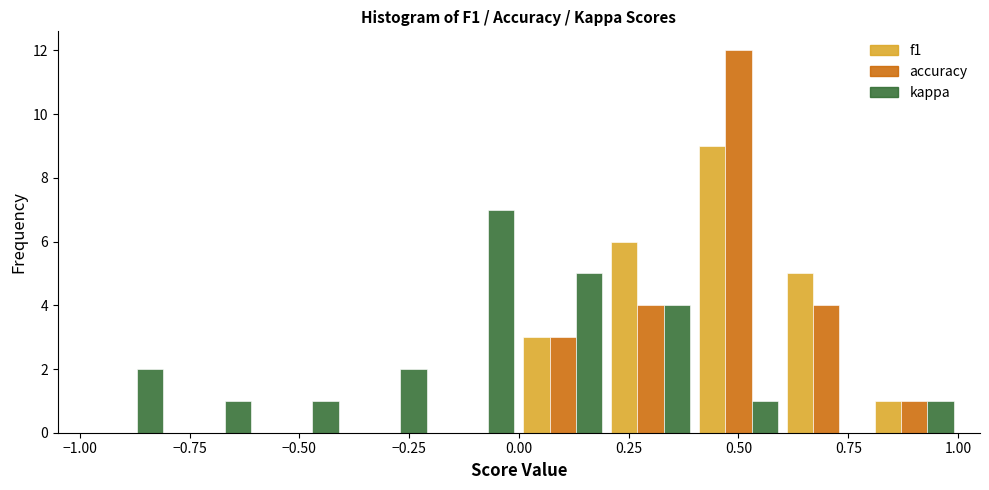

In the accuracy series, which range on the x-axis has the tallest bar?

0.4 to 0.6